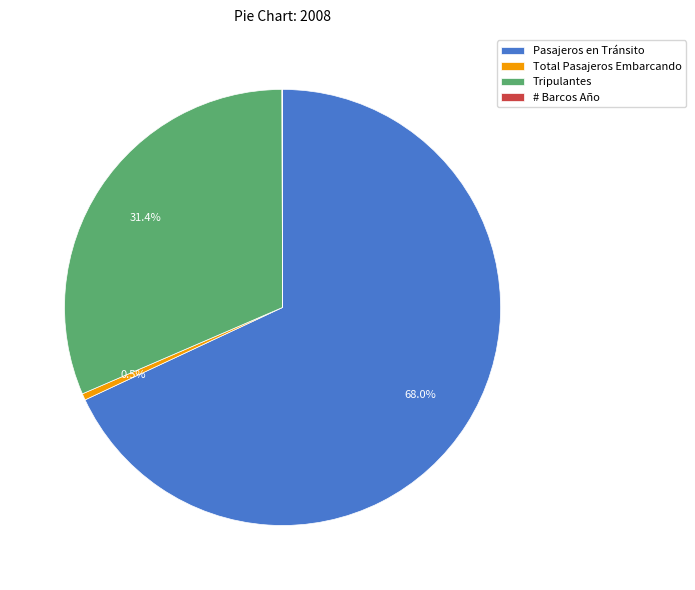

Is Pasajeros en Tránsito the majority of the pie?

Yes